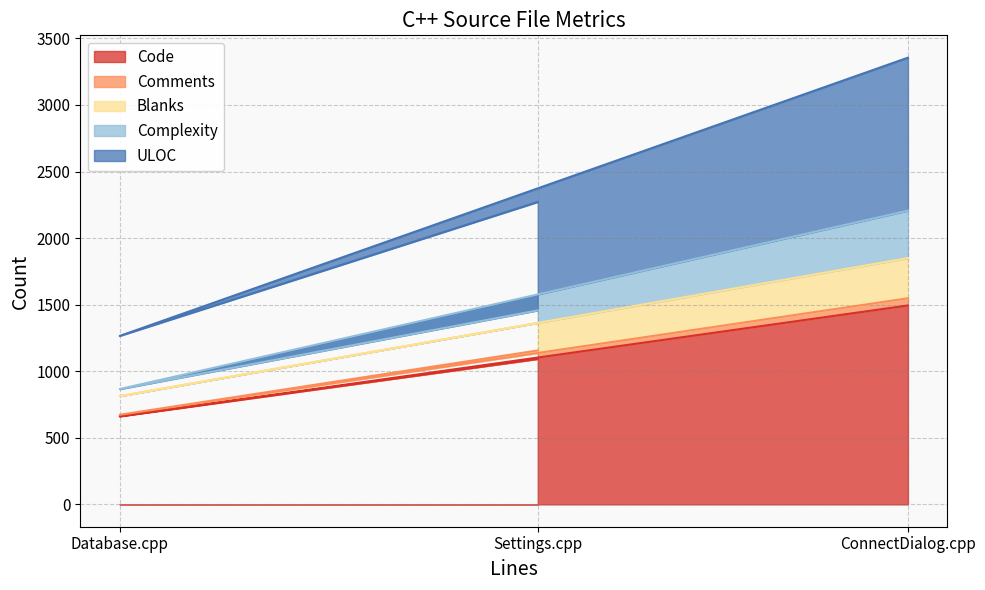

True or false: Code has a value of 344 at ConnectDialog.cpp.

False